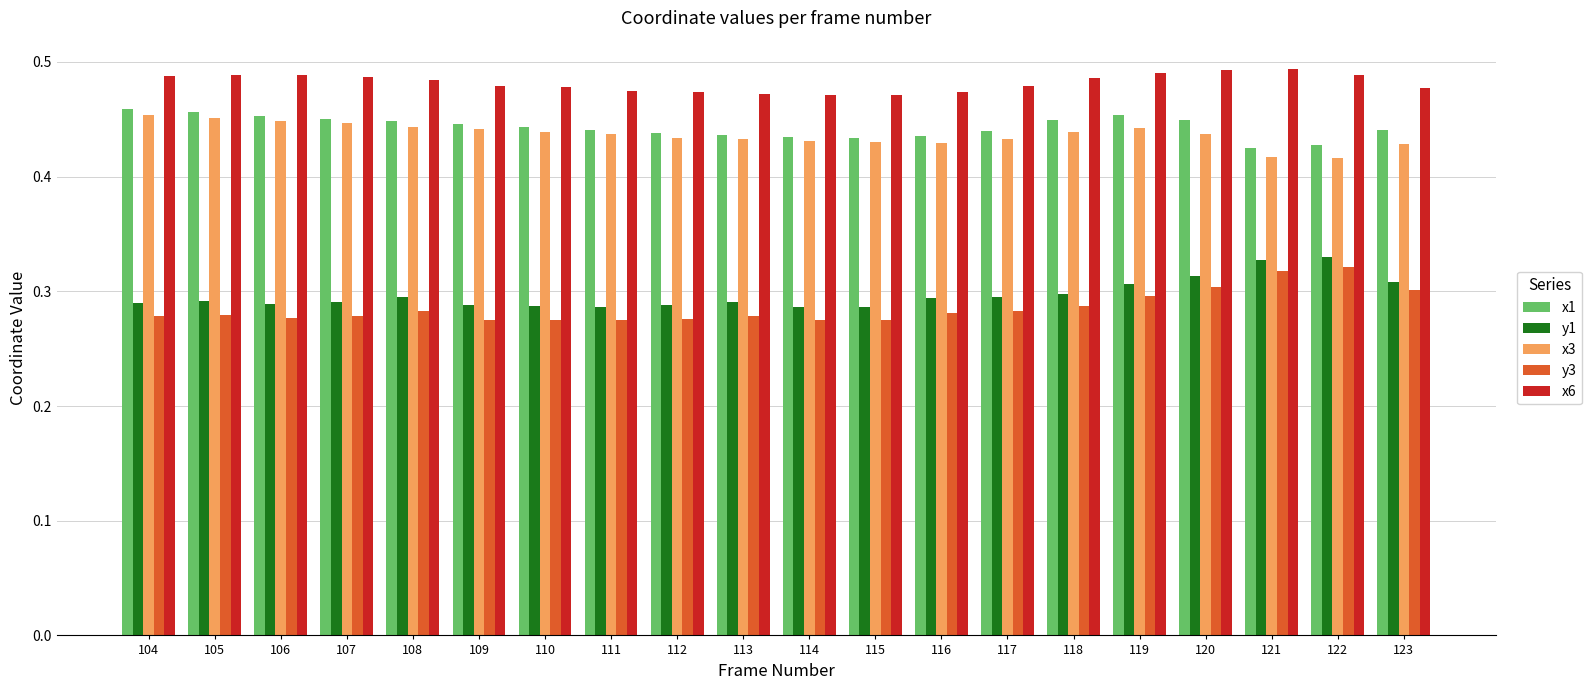

How many bars are there in each group?

5